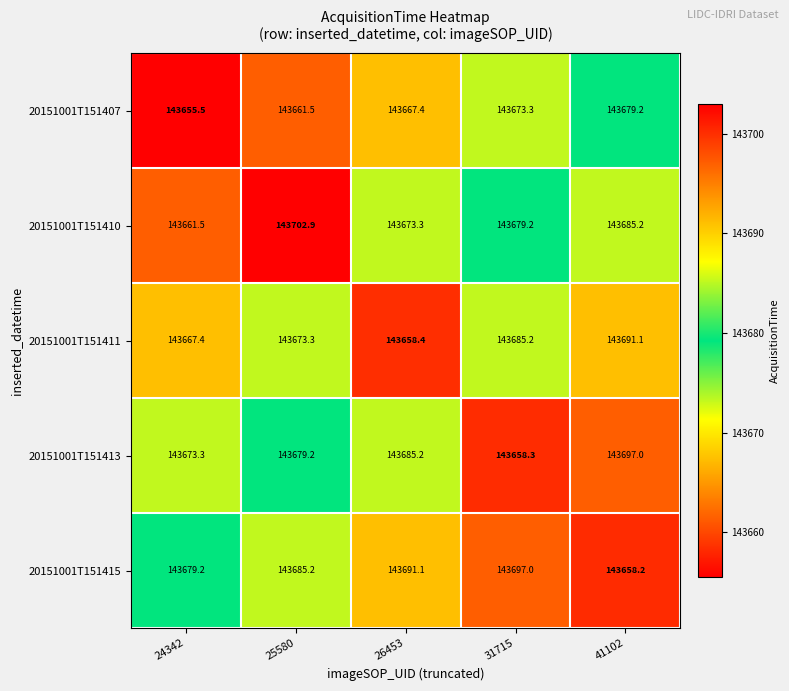

Is it true that 20151001T151411 equals 143685.2 at 31715?

True